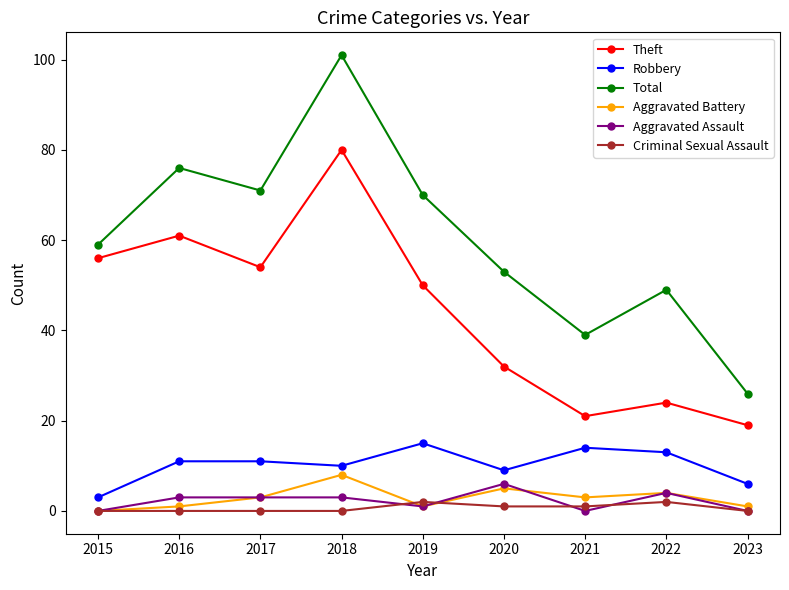

Is it true that Robbery equals 13 at 2022?

True